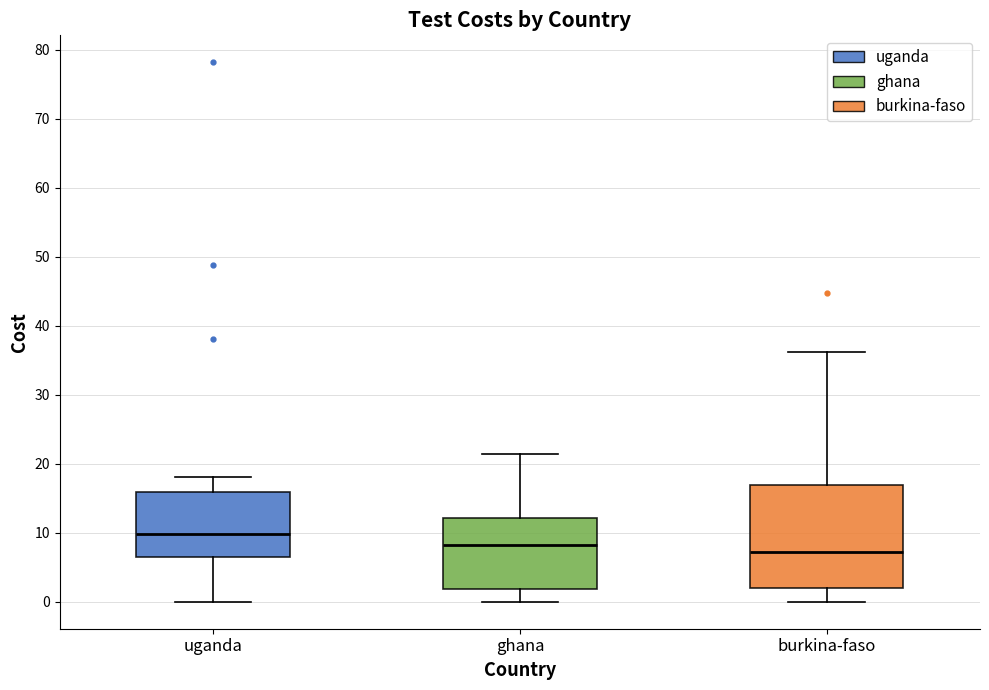

Reading left to right, transcribe this box plot: for each box, give where its median line is, the range the box spans, and where its two whiskers end, as read against the y-axis. The values are not printed on the chart, so give them approximately, as read against the axis.

uganda: median 10, box 6 to 16, whiskers 0 to 18
ghana: median 8, box 2 to 12, whiskers 0 to 21
burkina-faso: median 7, box 2 to 17, whiskers 0 to 36